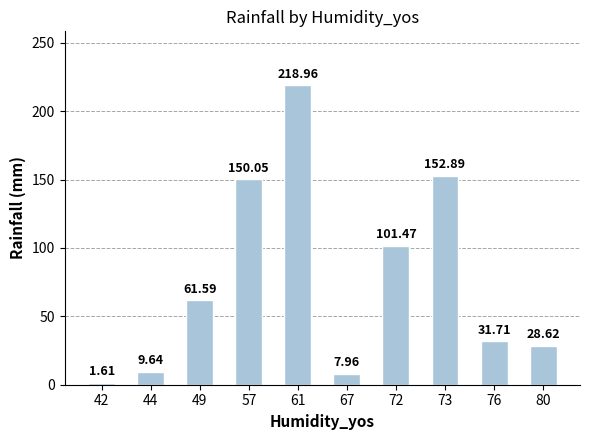

What is the value of the 4th bar from the left?

150.1